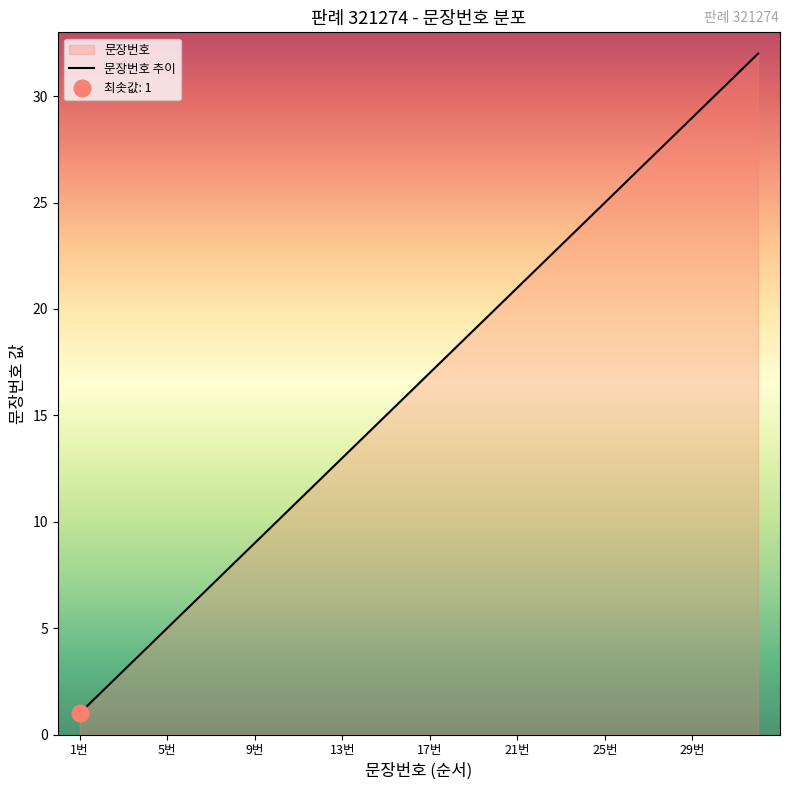

Which has a higher value, 8 or 3?

8